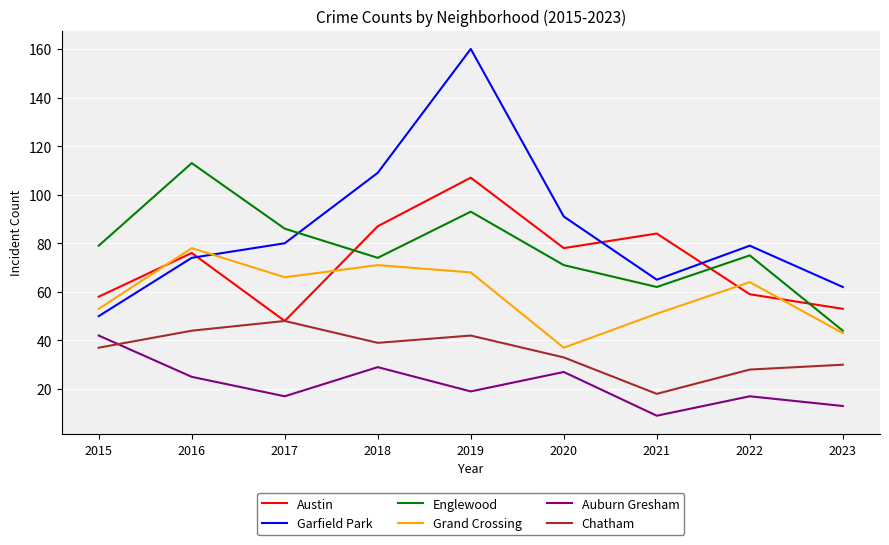

How many distinct data groups are displayed?

6